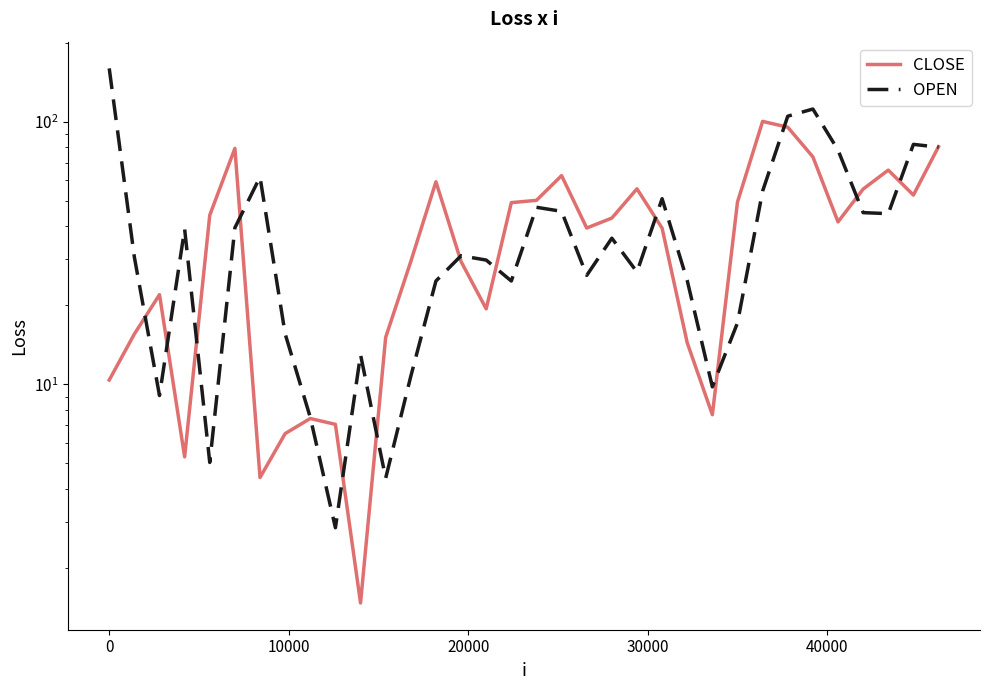

Does the chart display data point markers on the line(s)?

No